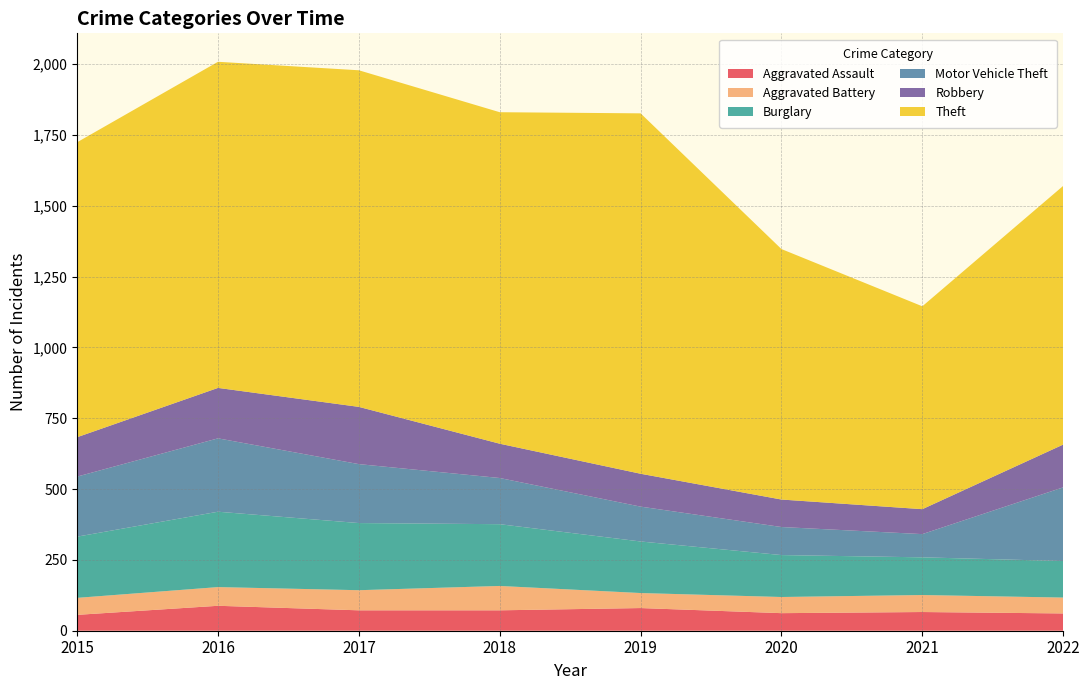

Reading left to right, what are all the values shown in this chart?

Aggravated Assault: 56	88	72	72	80	62	66	61
Aggravated Battery: 60	66	71	86	53	57	60	56
Burglary: 216	266	237	218	182	148	133	129
Motor Vehicle Theft: 212	259	208	163	123	99	82	260
Robbery: 139	178	202	121	116	97	88	151
Theft: 1041	1151	1188	1170	1272	884	716	913